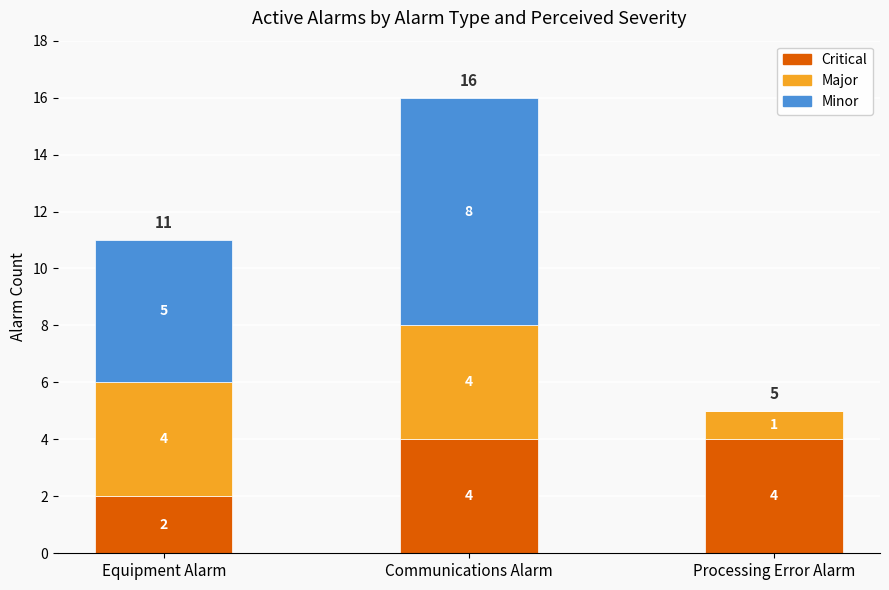

Is it true that Critical equals 7 at Communications Alarm?

False